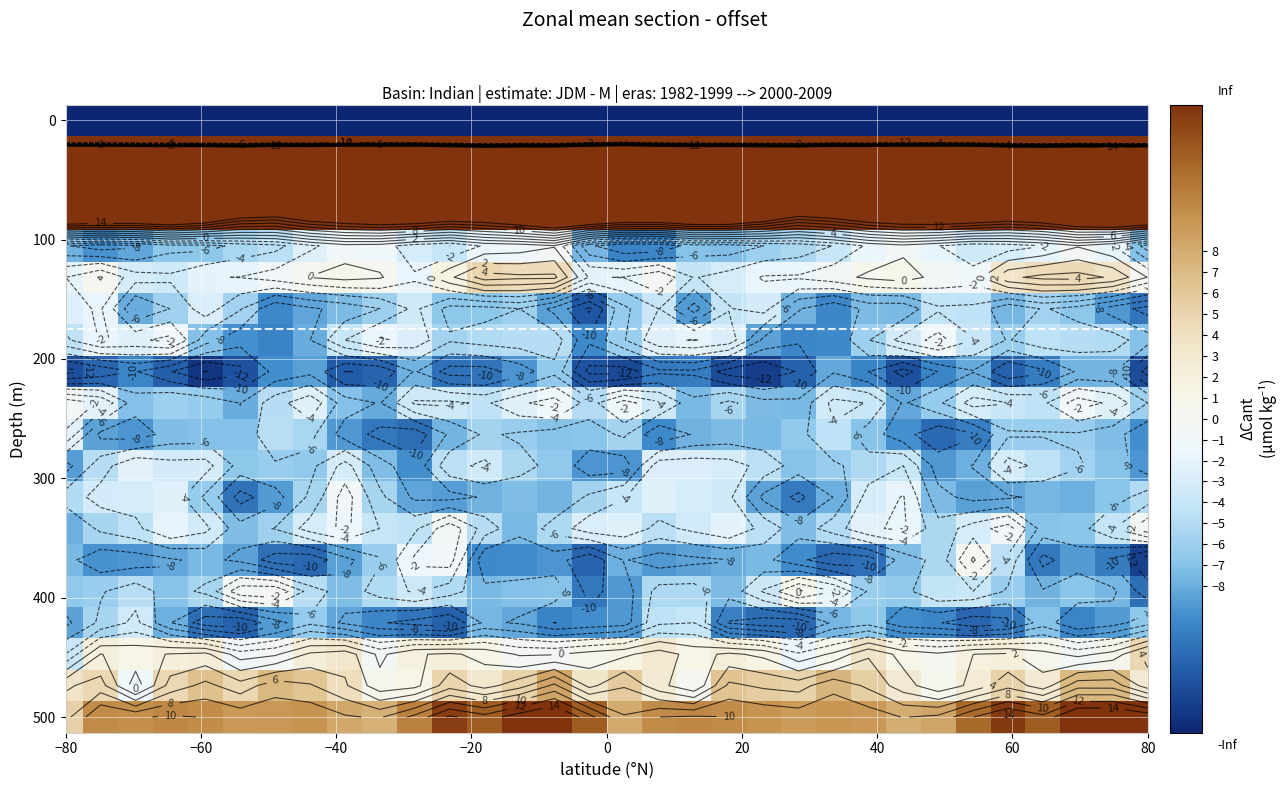

What is the maximum value shown in the chart?

63.9